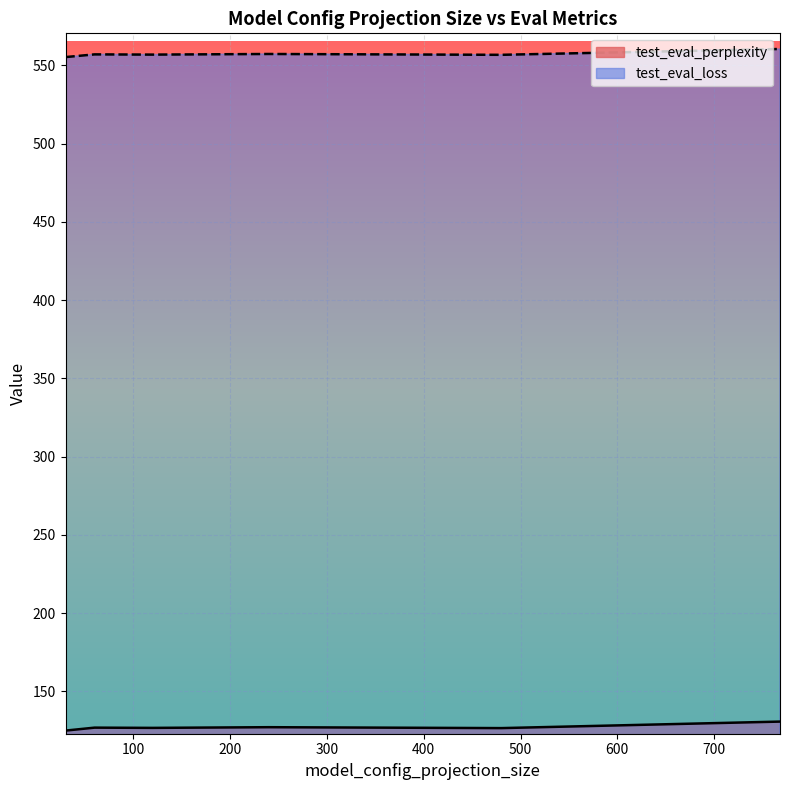

What are all the series names shown in the legend?

test_eval_perplexity, test_eval_loss